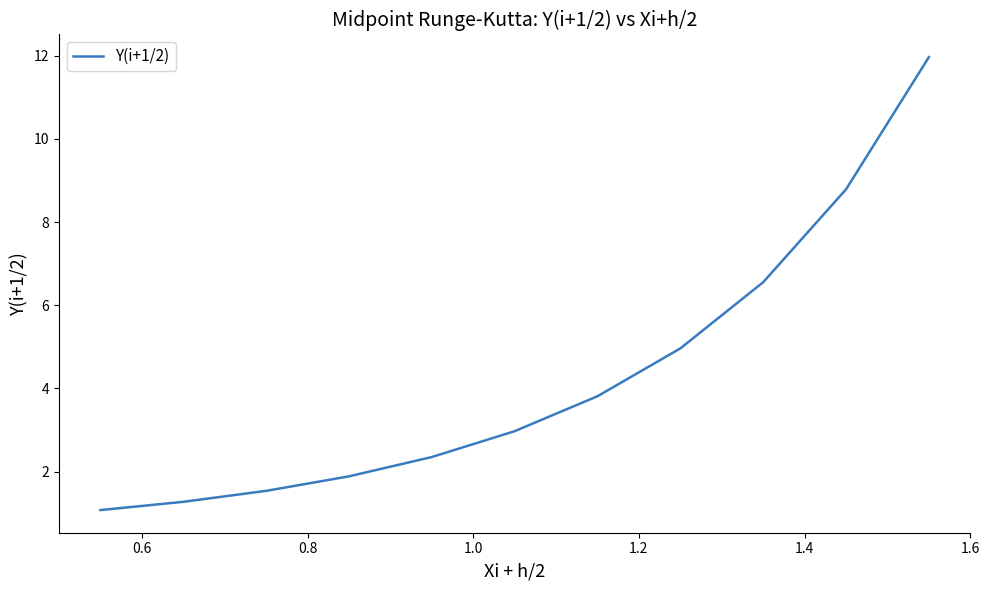

What is the smallest value displayed?

1.1